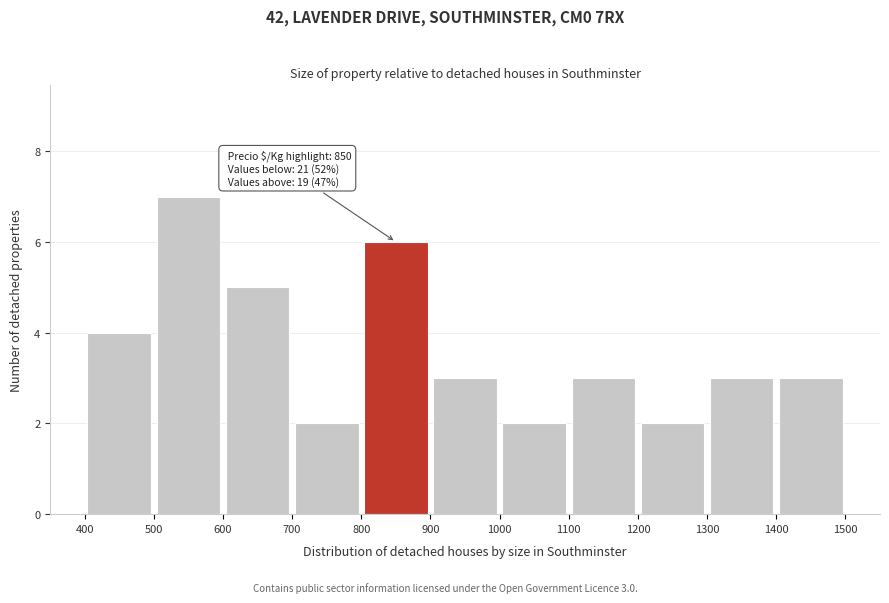

Which range on the x-axis has the tallest bar?

500 to 600